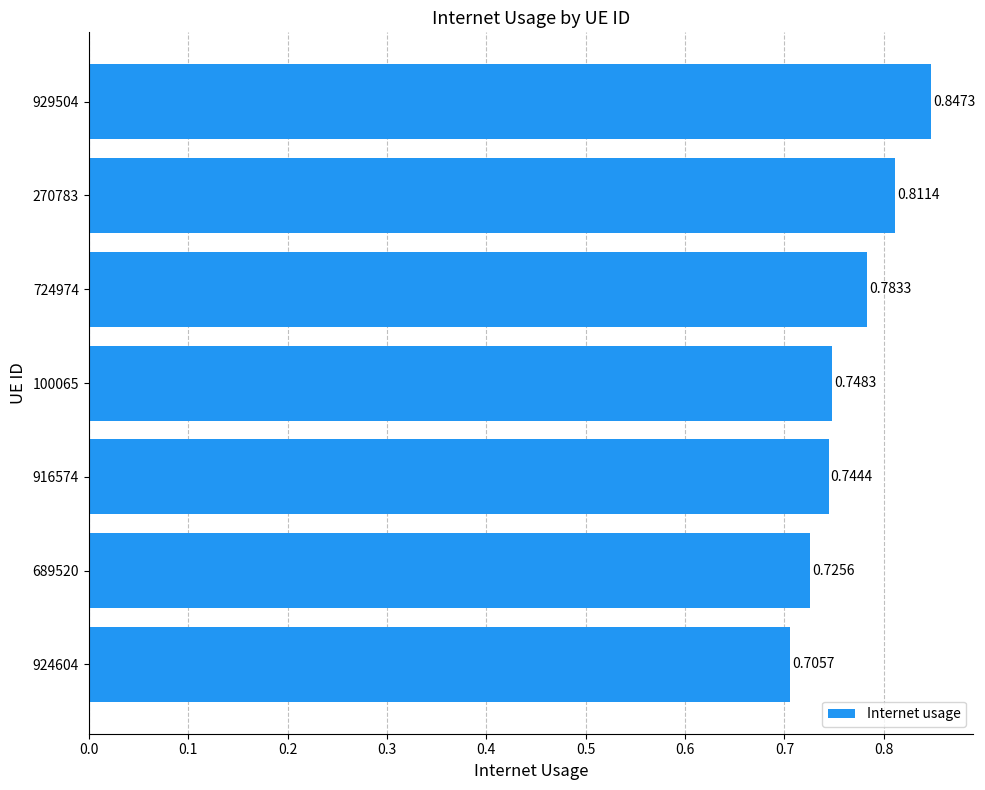

Which has a higher value, 689520 or 924604?

689520